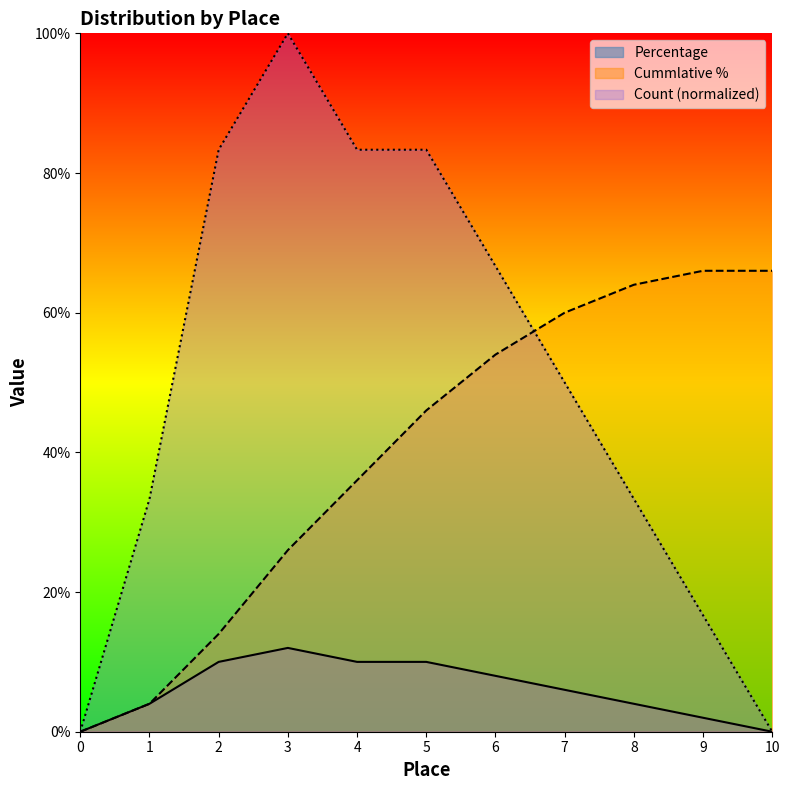

Rank the series at 5 from highest to lowest value.

Count (normalized), Cummlative %, Percentage